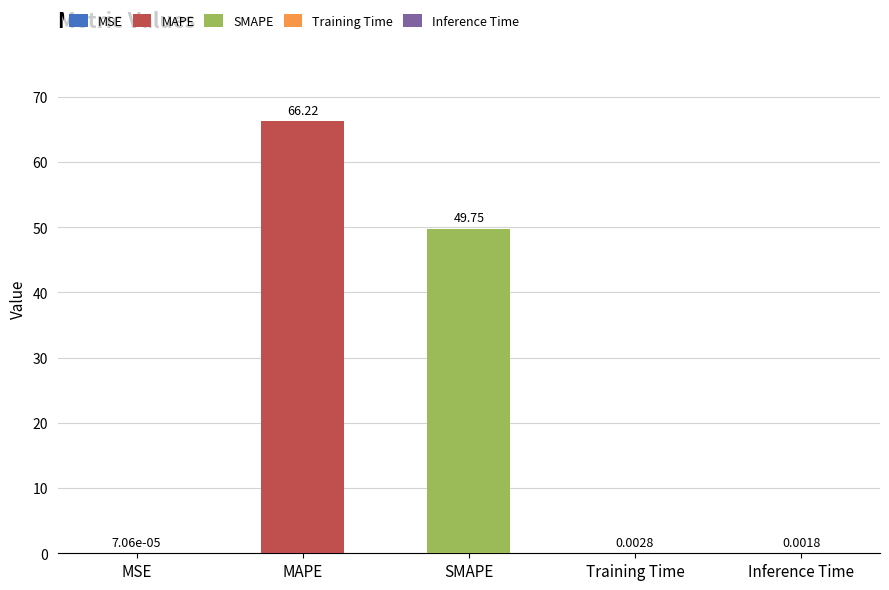

What is the sum of the values at SMAPE and Inference Time?

49.8